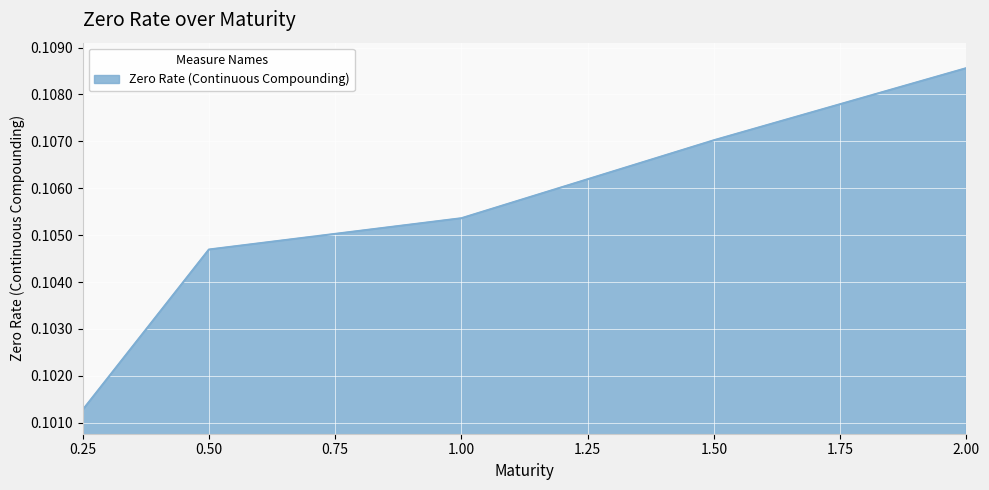

How many series are shown in this chart?

1